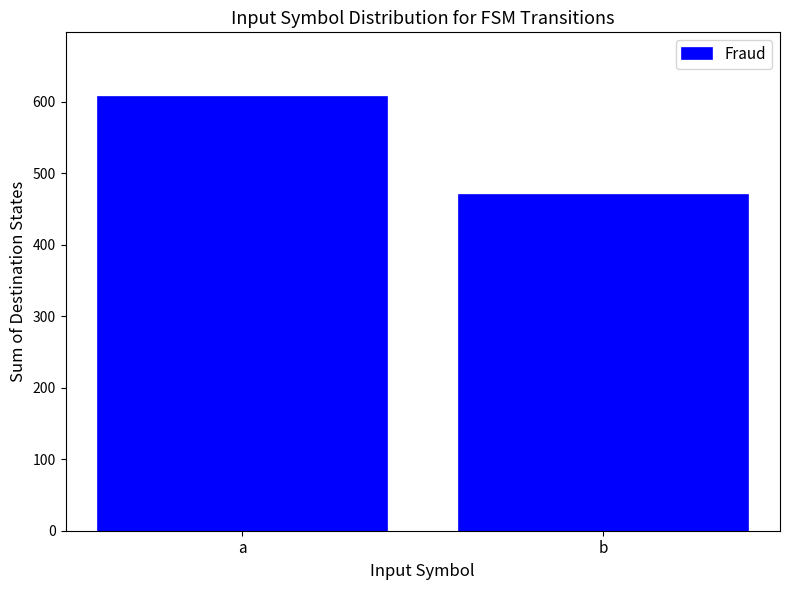

Rank the categories by value from highest to lowest.

a, b